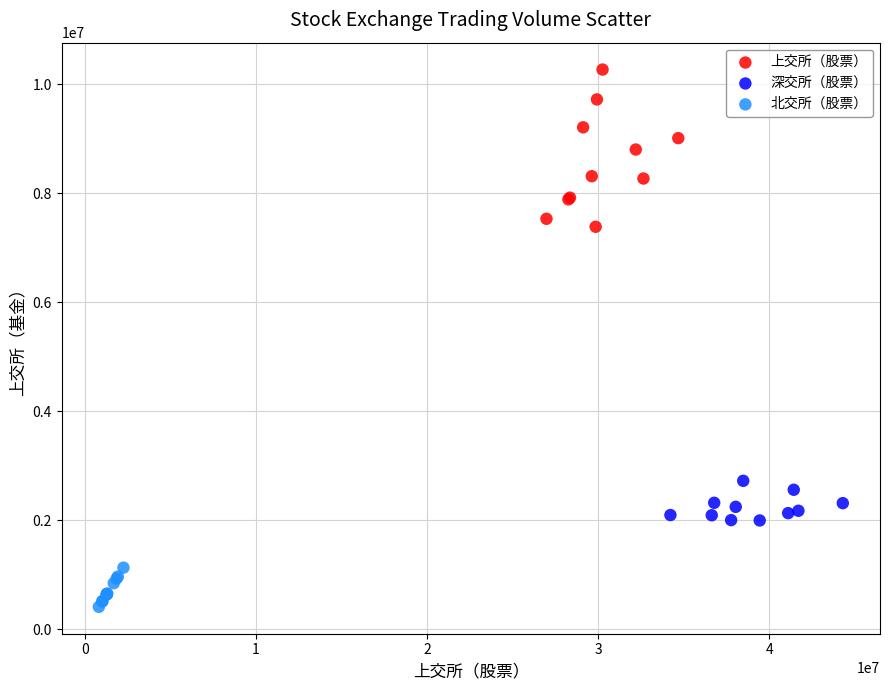

Which series has the largest Y range (max minus min)?

上交所（股票）